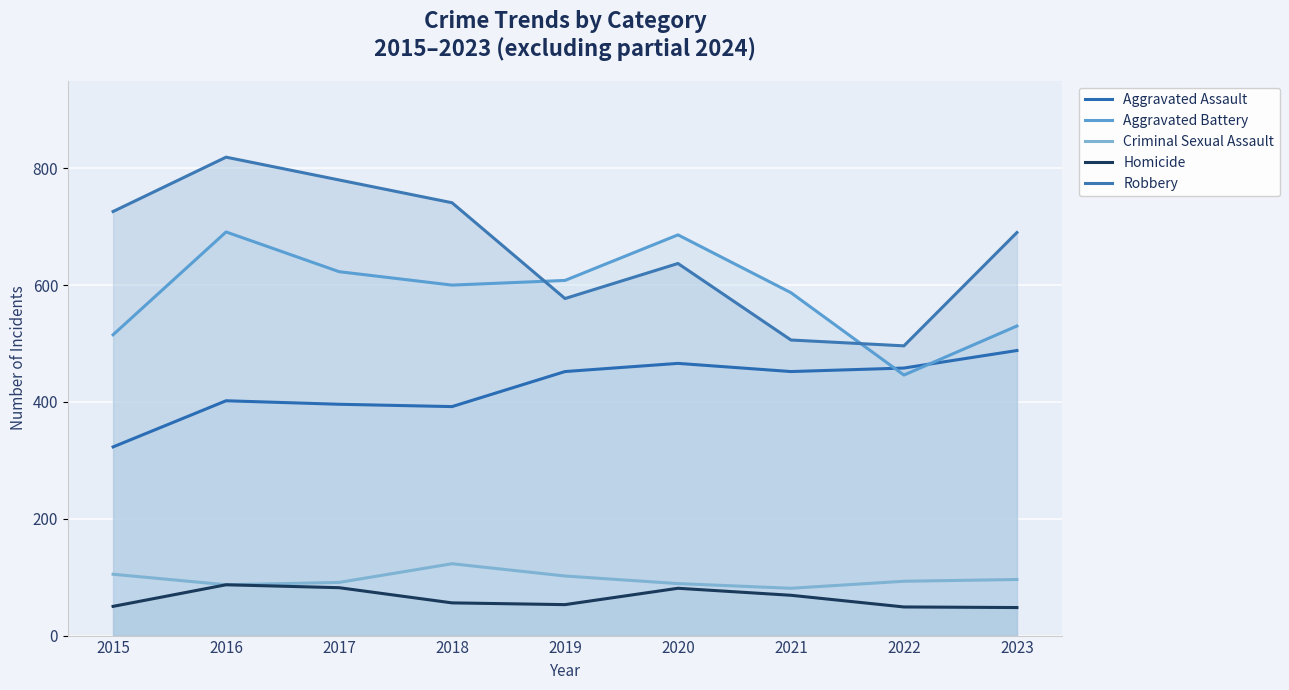

Reading left to right, extract all data points from this chart.

Aggravated Assault: 323	402	396	392	452	466	452	458	488
Aggravated Battery: 515	691	623	600	608	686	587	446	530
Criminal Sexual Assault: 105	87	91	123	102	89	81	93	96
Homicide: 50	87	82	56	53	81	69	49	48
Robbery: 726	819	780	741	577	637	506	496	690